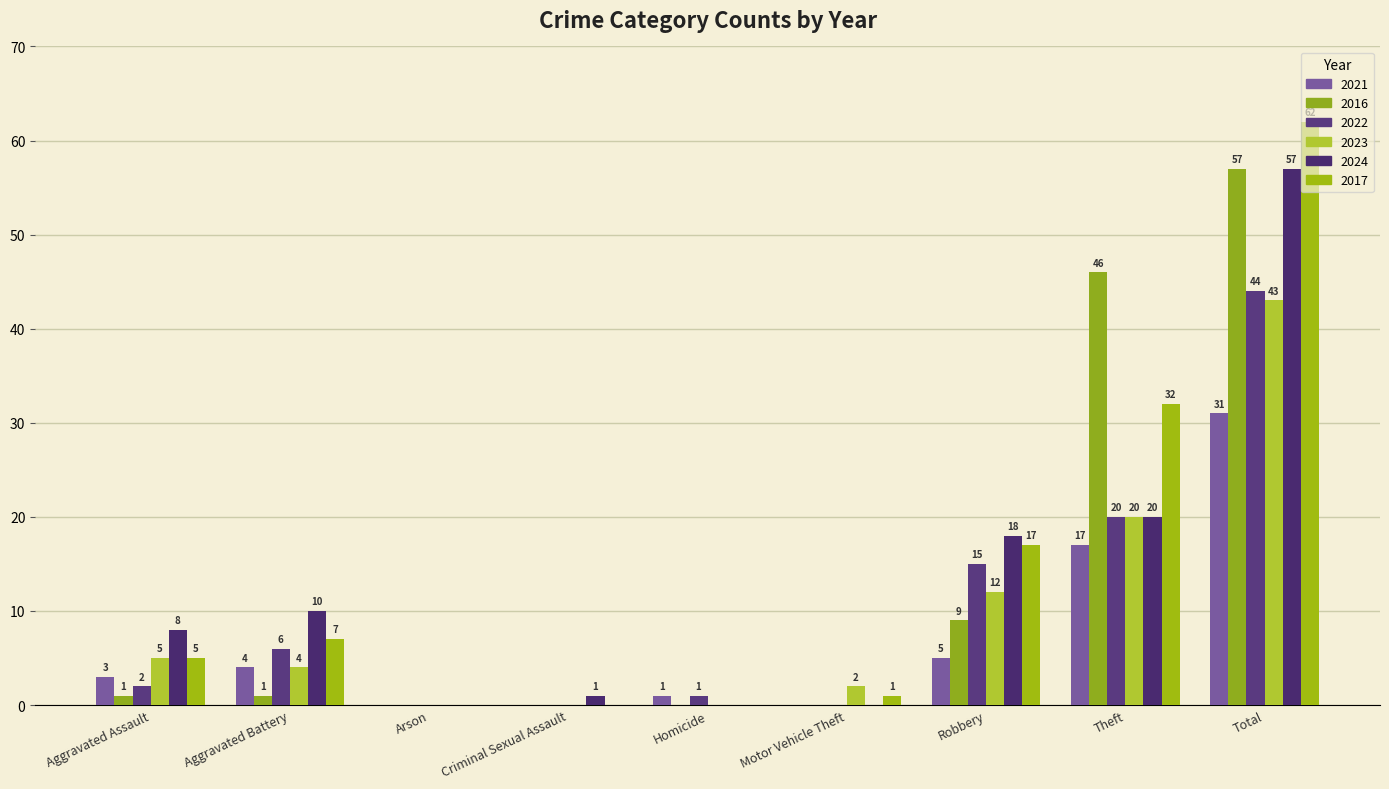

Which series has the widest spread of values?

2017